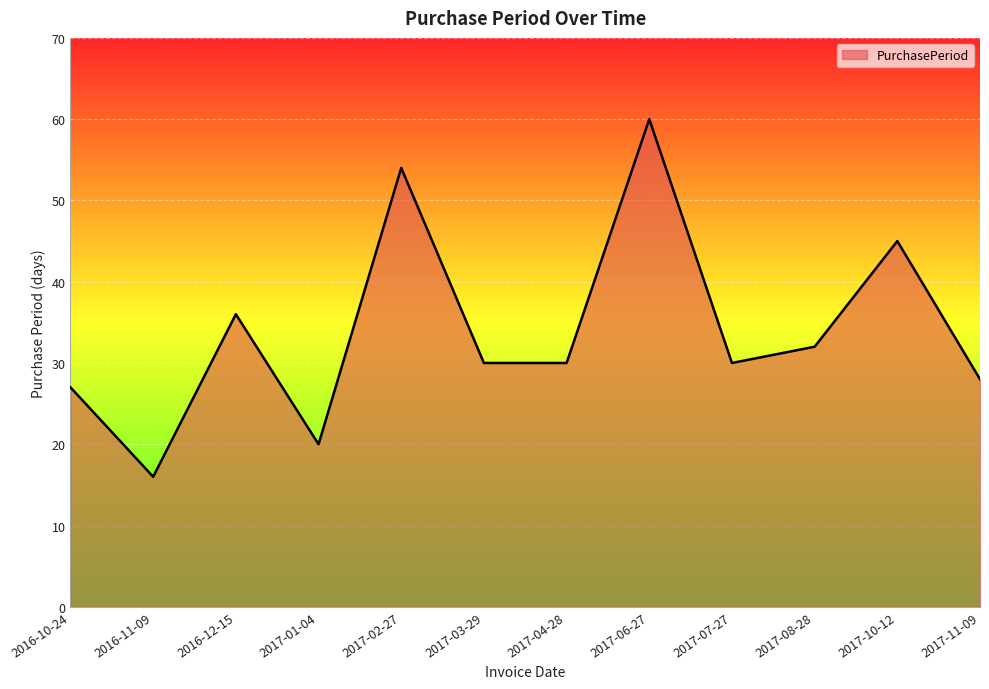

What is the change in value from 2016-11-09 to 2017-10-12?

+29